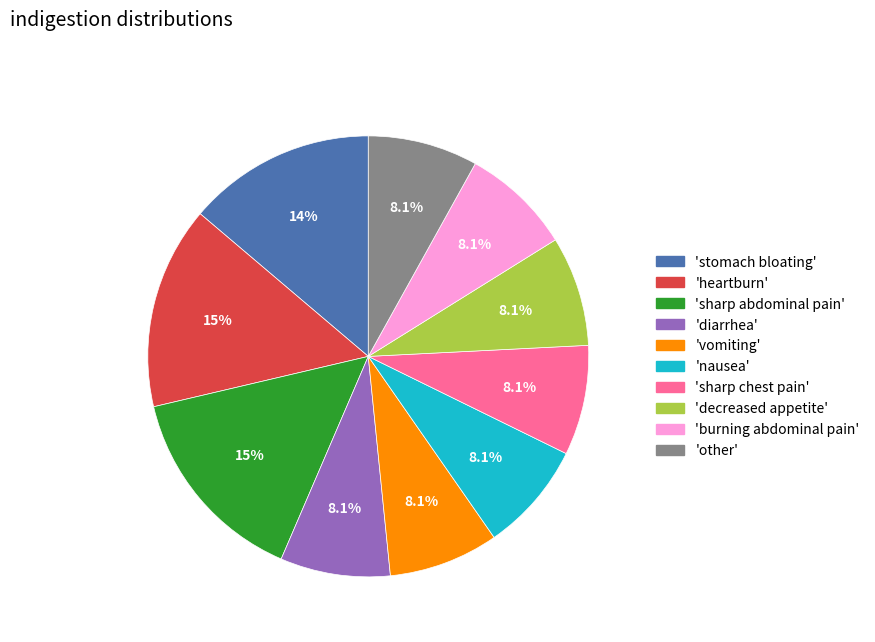

Does 'decreased appetite' represent more than half of the total?

No